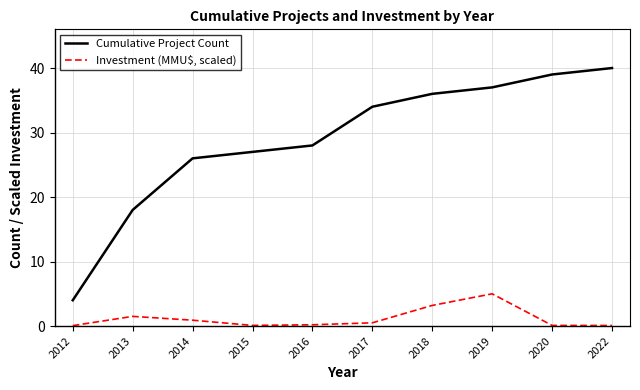

At which label does Cumulative Project Count reach its peak?

2022